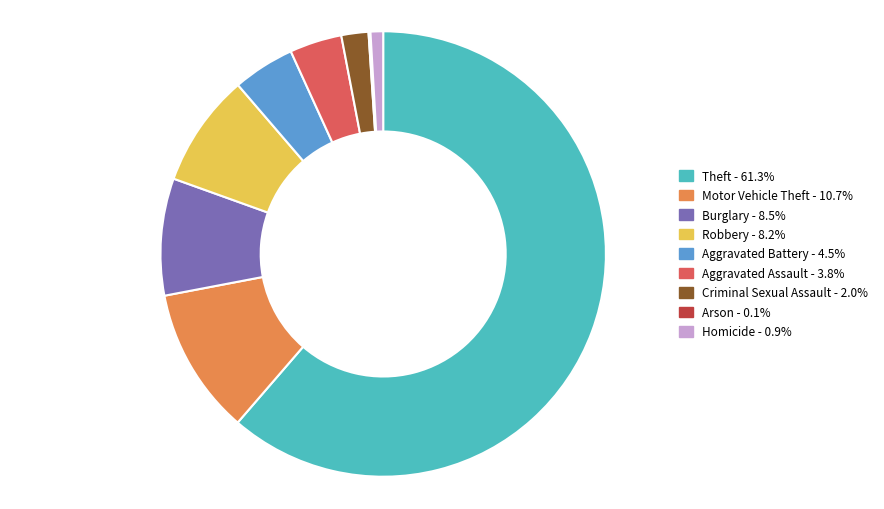

Do Aggravated Assault - 3.8% and Theft - 61.3% together represent more than half of the pie?

Yes